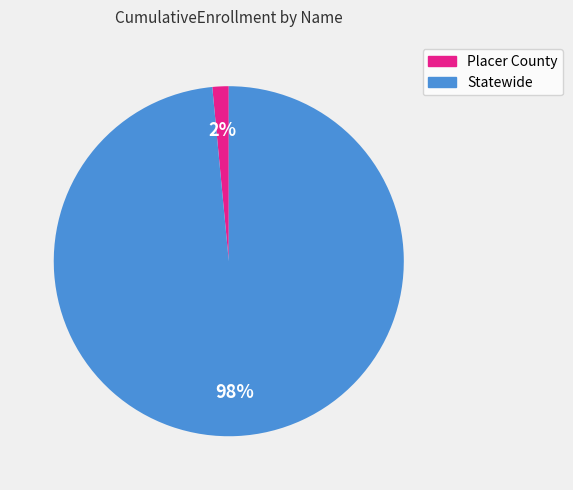

Which has a higher value, Placer County or Statewide?

Statewide